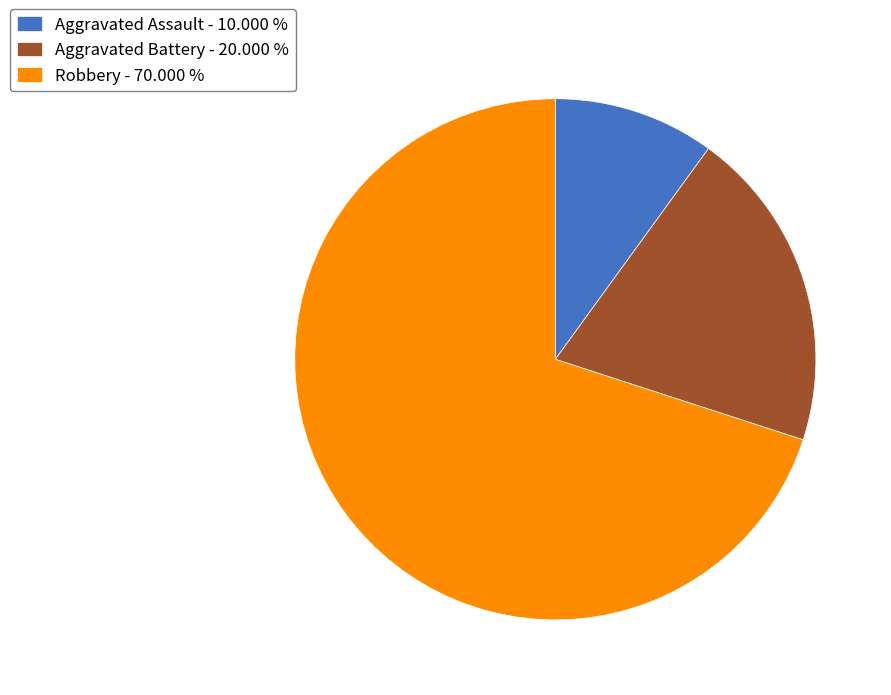

Is Robbery - 70.000 % the majority of the pie?

Yes